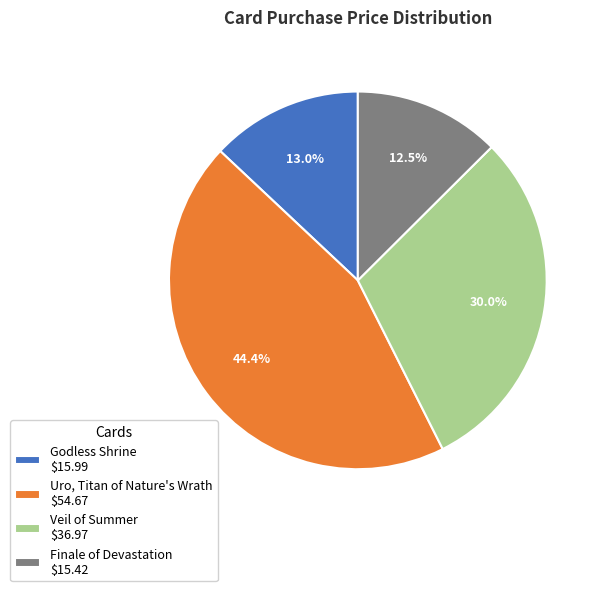

Does Godless Shrine $15.99 represent more than half of the total?

No